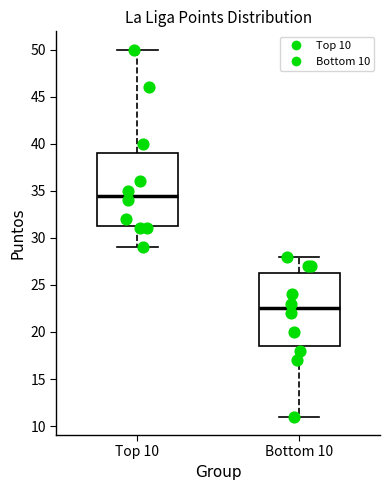

Which box's median line is the lowest?

Bottom 10